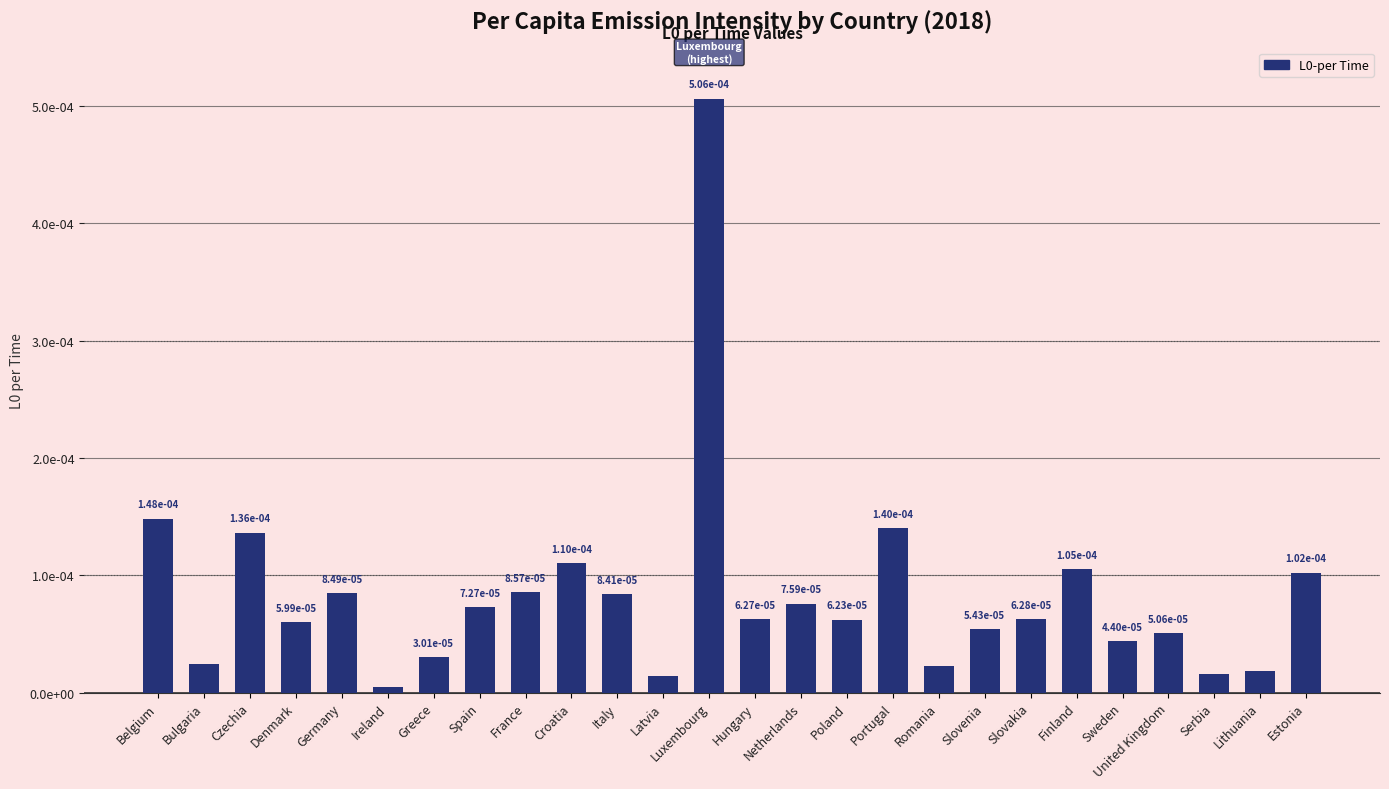

Count the number of data series in this chart.

1